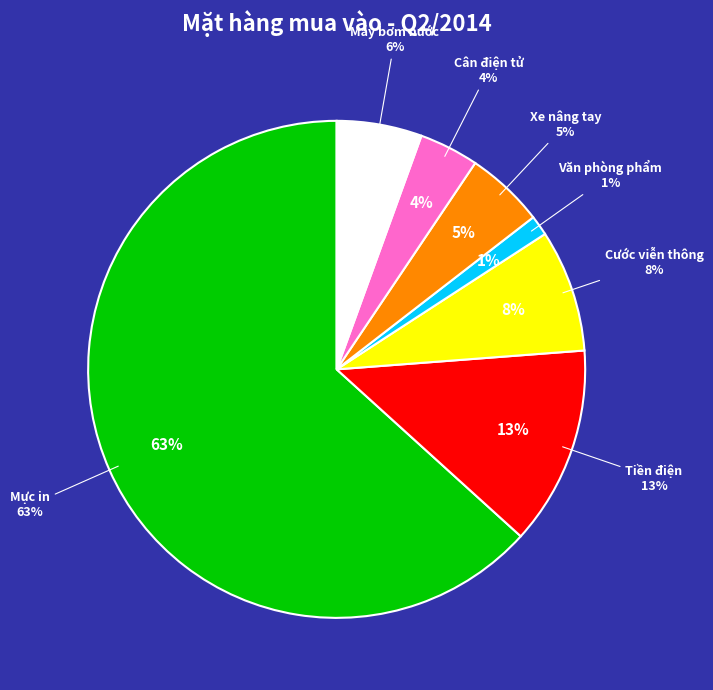

Which category accounts for the majority?

Mực in